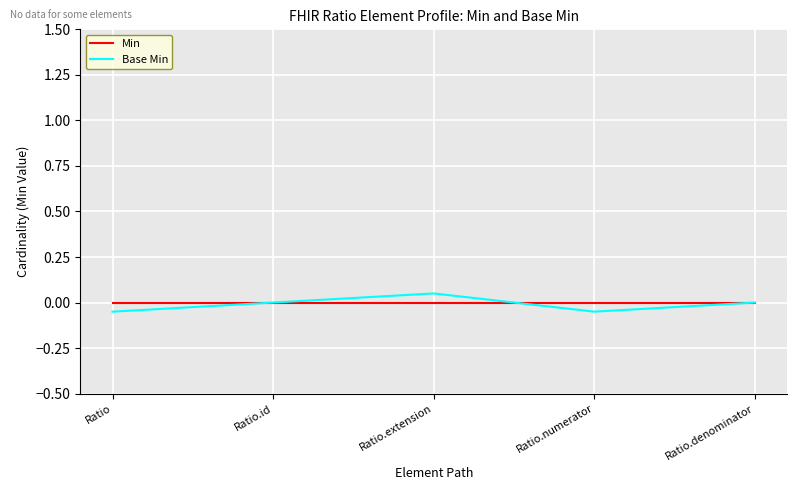

What is the difference between the maximum and minimum values in the Base Min series?

0.1